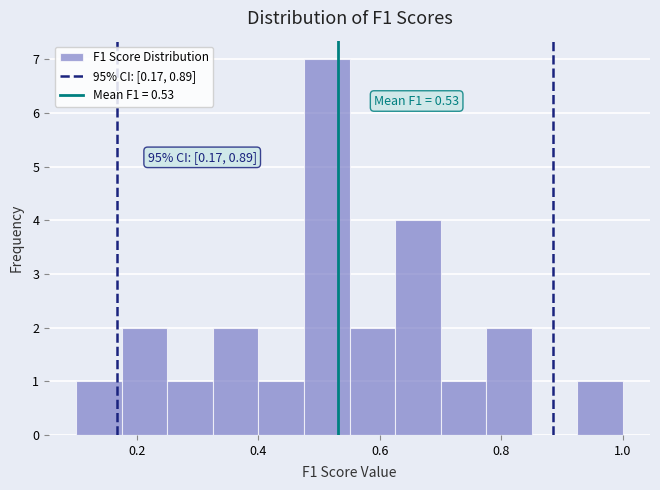

Around what value on the x-axis is the tallest bar? Give the approximate position of its centre, as read against the axis.

0.52